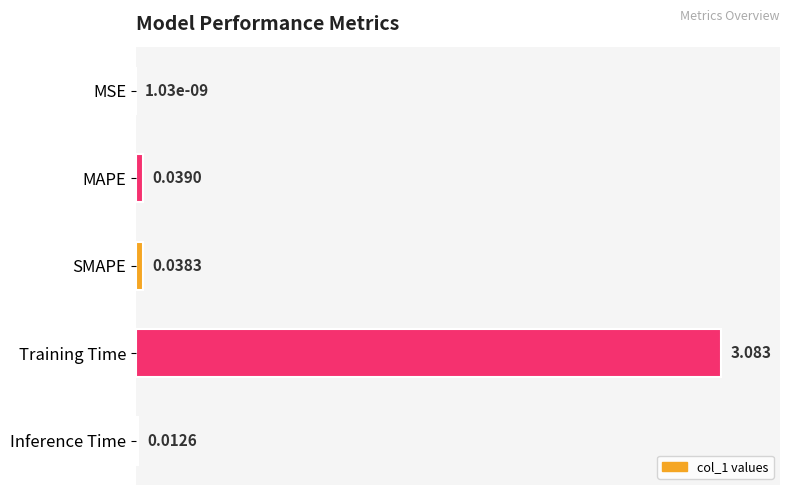

Which has a higher value, MAPE or SMAPE?

MAPE